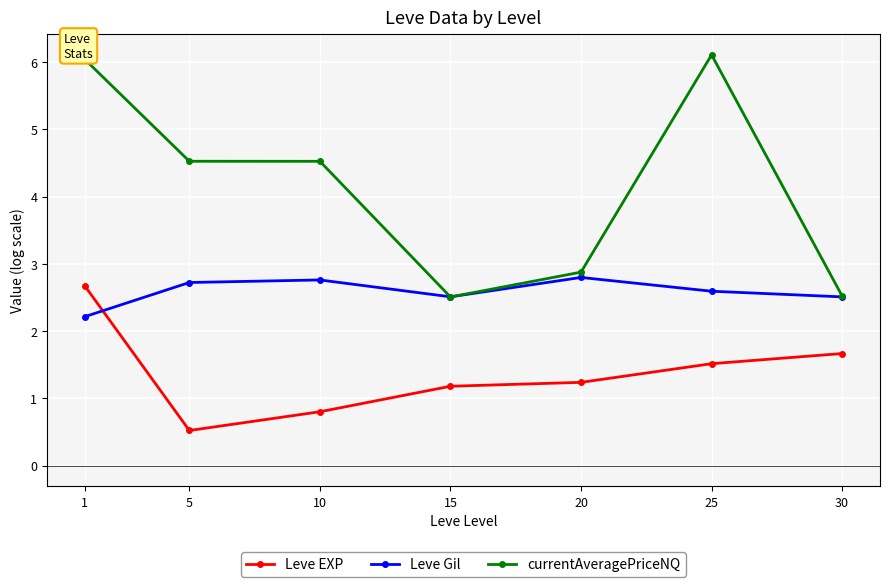

Where is the first local minimum for Leve EXP?

5